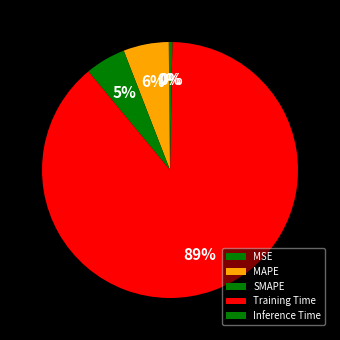

Rank the categories by value from lowest to highest.

MSE, Inference Time, SMAPE, MAPE, Training Time